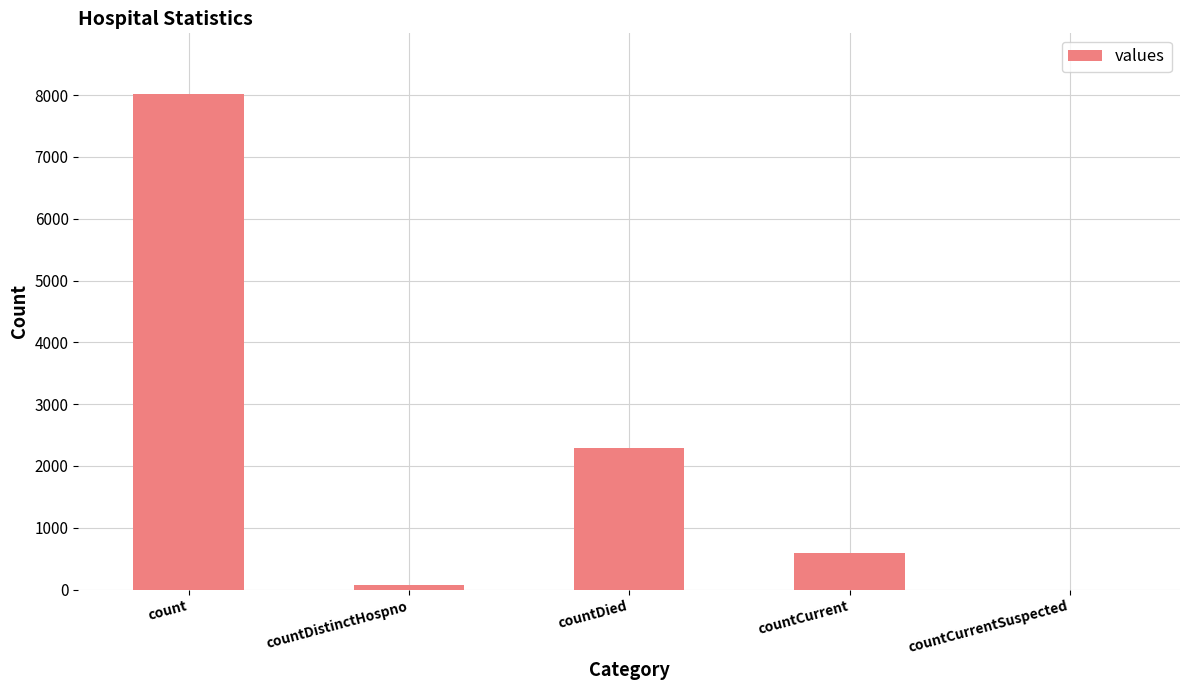

What is the greatest value displayed?

8020